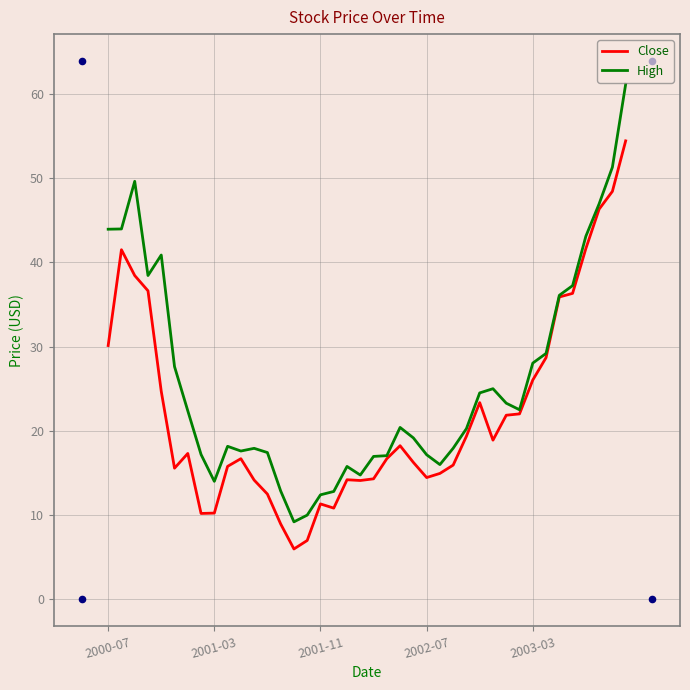

At how many categories does at least one series exceed 16?

31